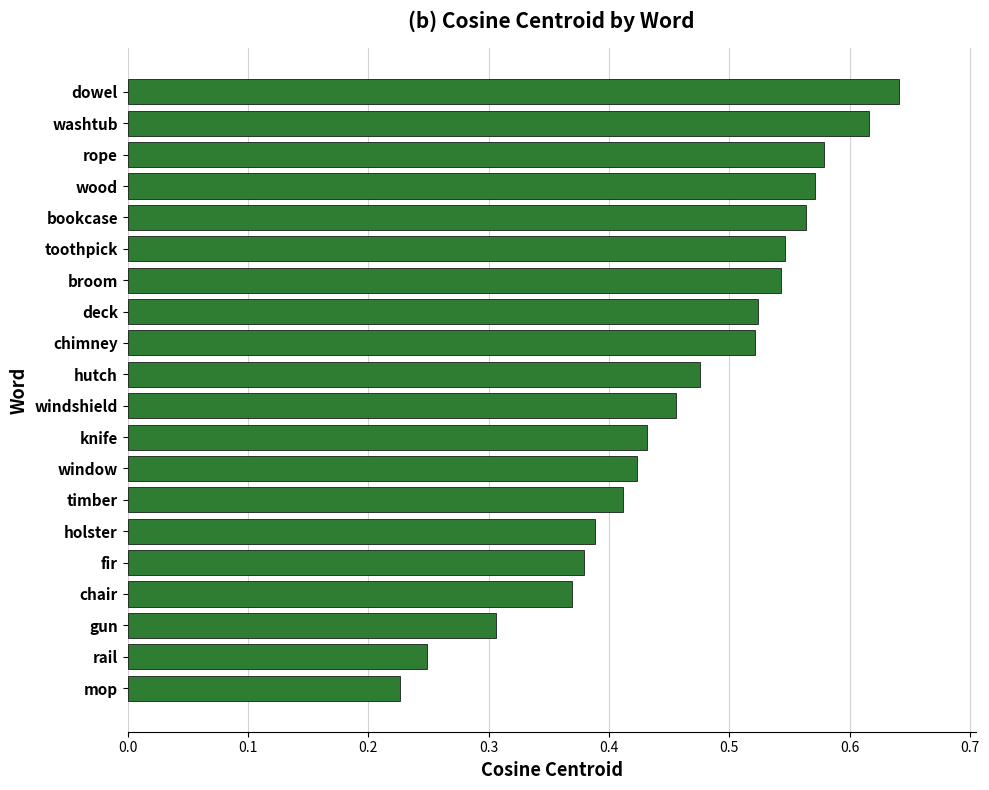

Count the values in the range 0 to 1.

20